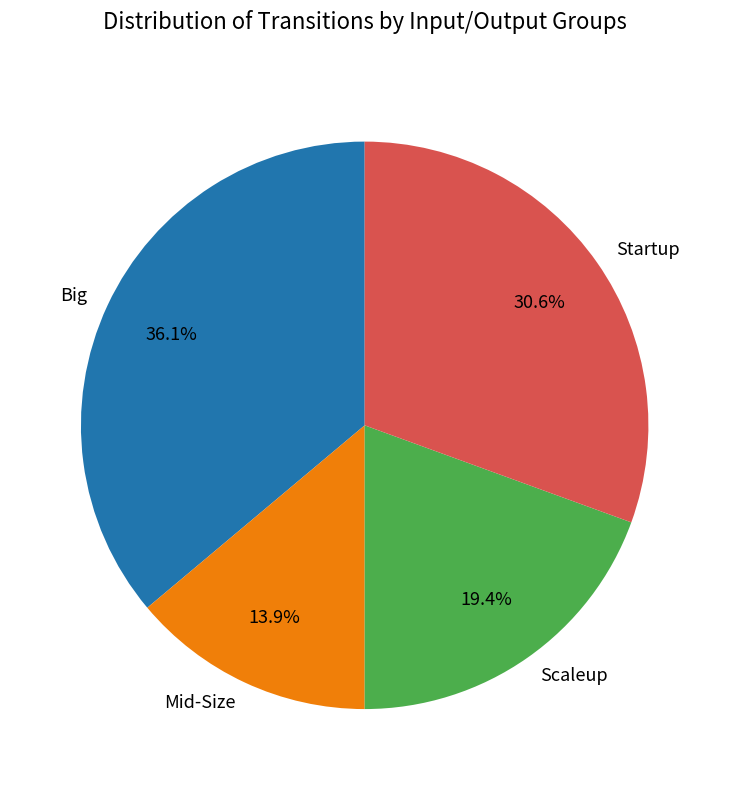

What percentage is NOT represented by Startup?

69.4%